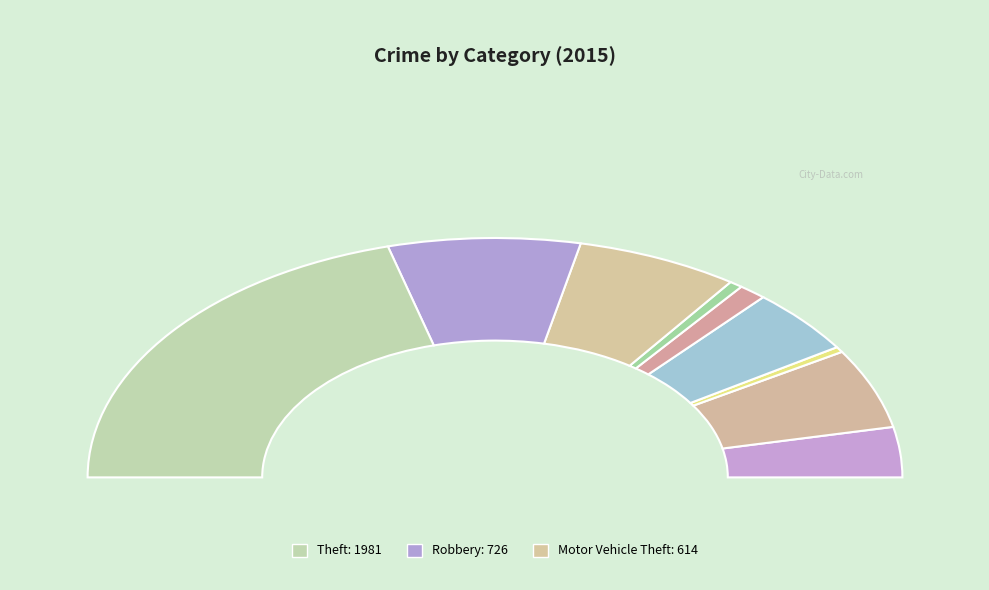

Which slice is the largest?

Theft